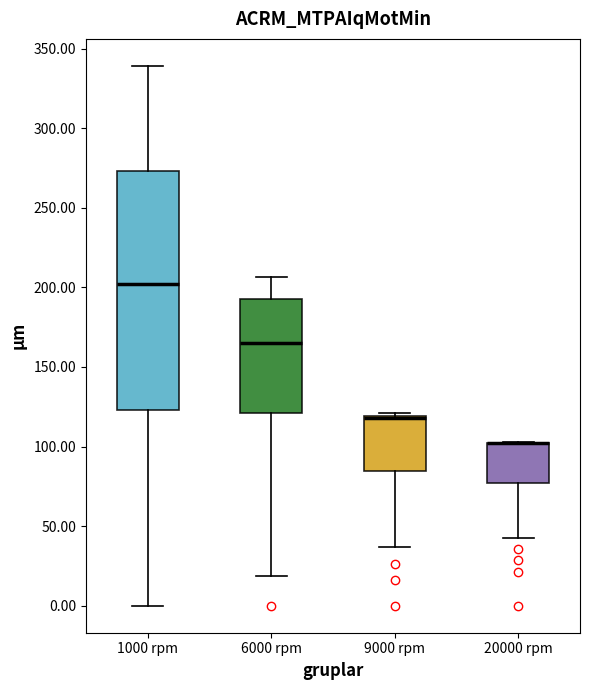

Where does the median line of the box for 6000 rpm sit on the y-axis? The values are not printed on the chart, so give them approximately, as read against the axis.

165